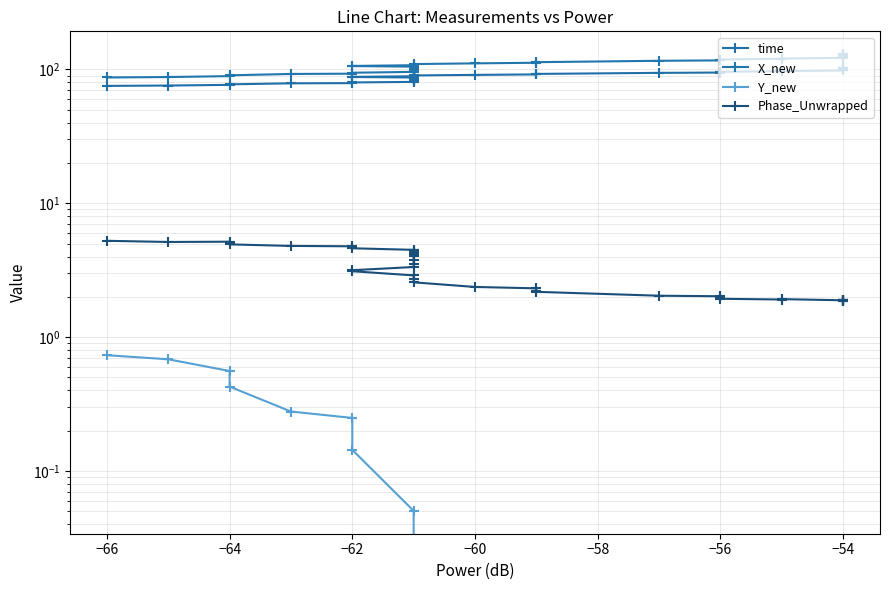

The value of Y_new at −54 is -0.6. True or false?

False